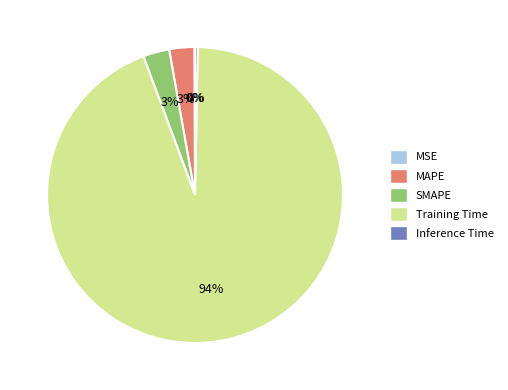

The Training Time slice represents 99% of the pie. True or false?

False